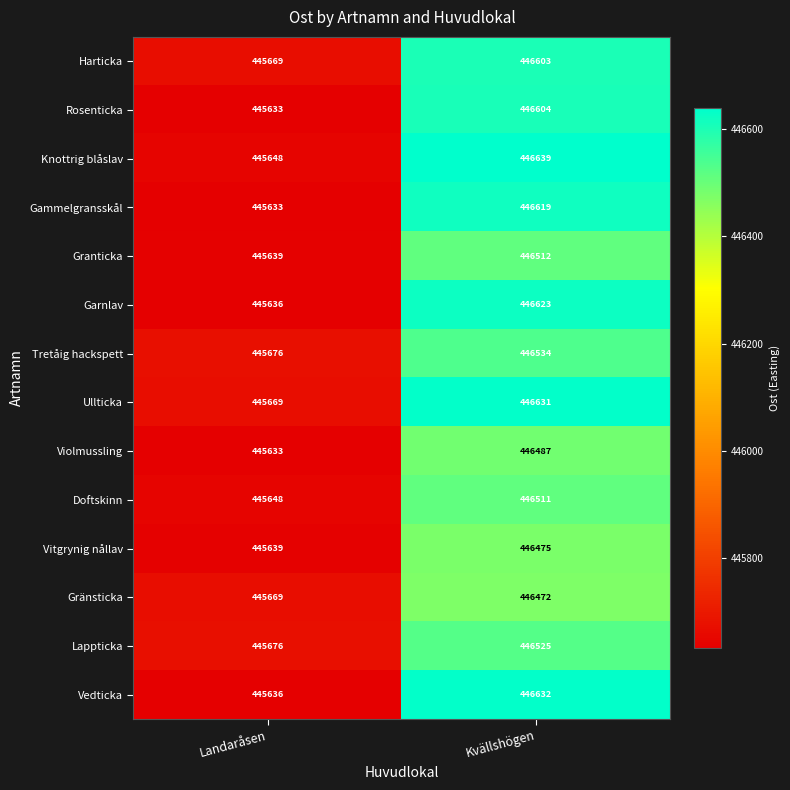

At which category does the chart reach its minimum across all series?

Landaråsen